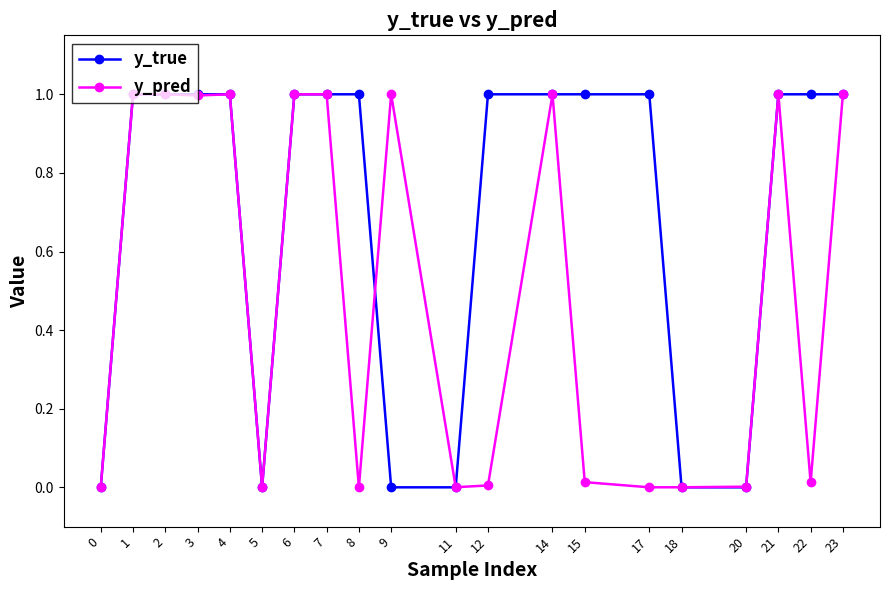

Which series has the largest total across all categories?

y_true